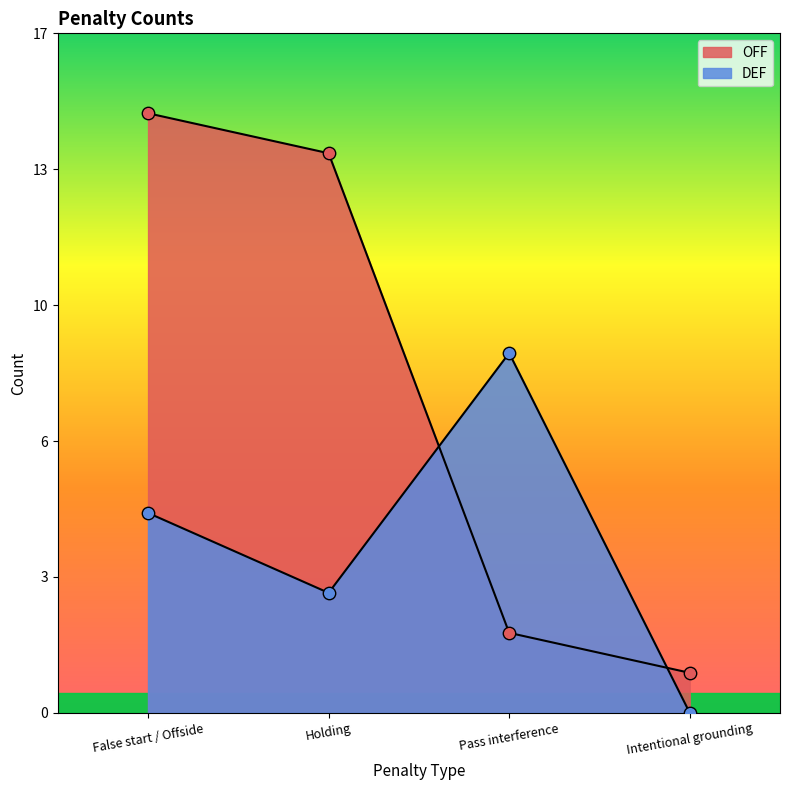

Which series reaches the maximum Y coordinate?

OFF